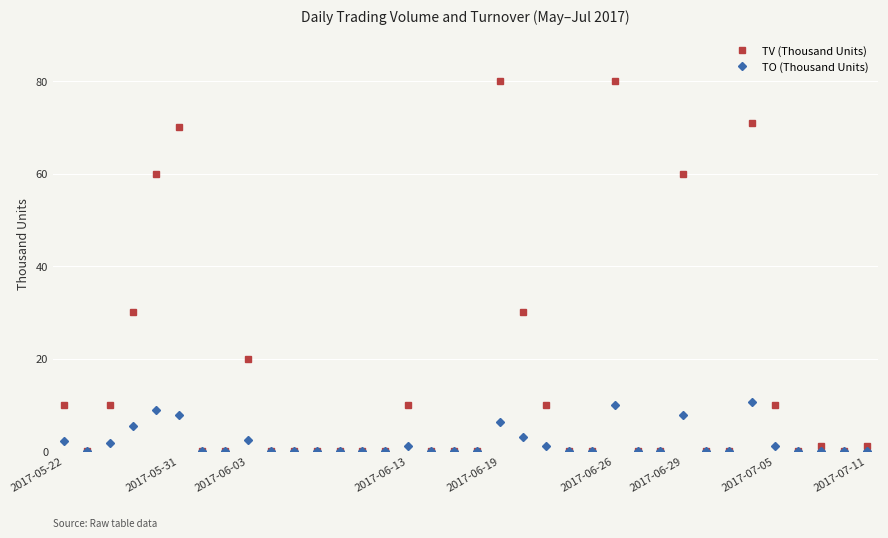

Rank the series by their maximum value, from lowest to highest.

TO (Thousand Units), TV (Thousand Units)